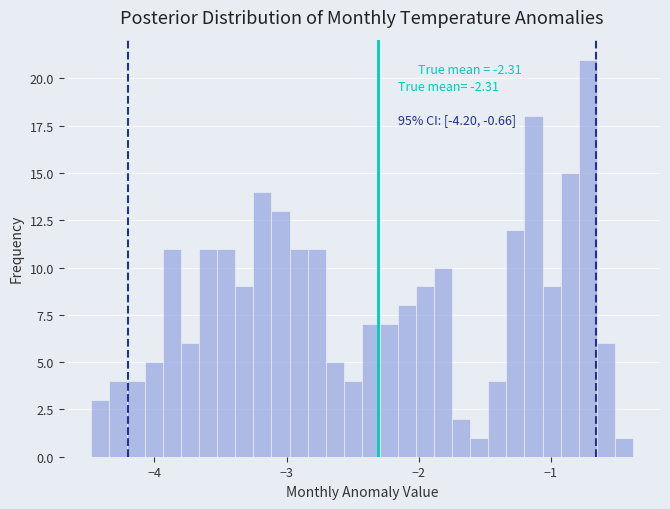

Around what value on the x-axis is the tallest bar? Give the approximate position of its centre, as read against the axis.

-0.7